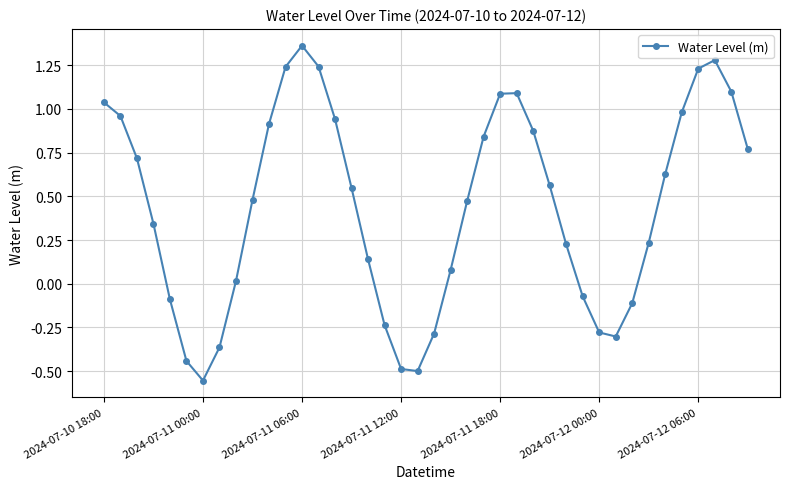

How many values are above zero?

28